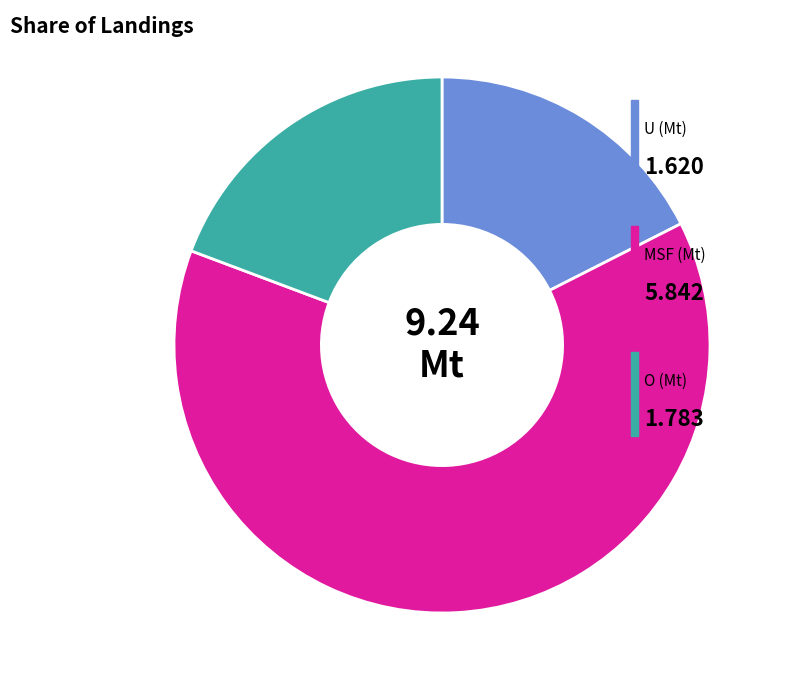

Is there any slice that represents more than half of the pie?

Yes